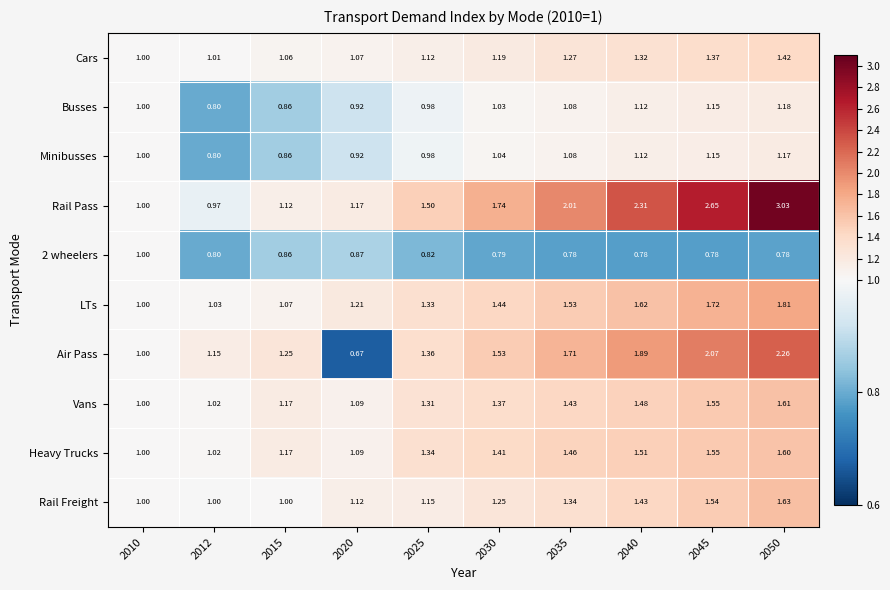

Is the value of LTs at 2045 greater than the value of Minibusses at 2035?

Yes